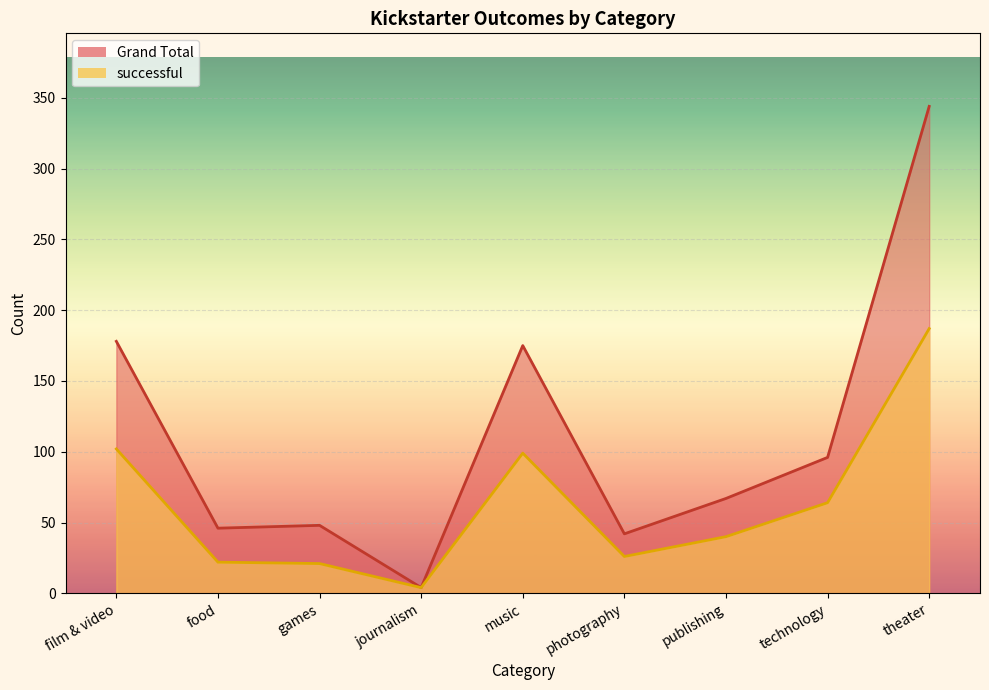

Is it true that Grand Total equals 4 at journalism?

True